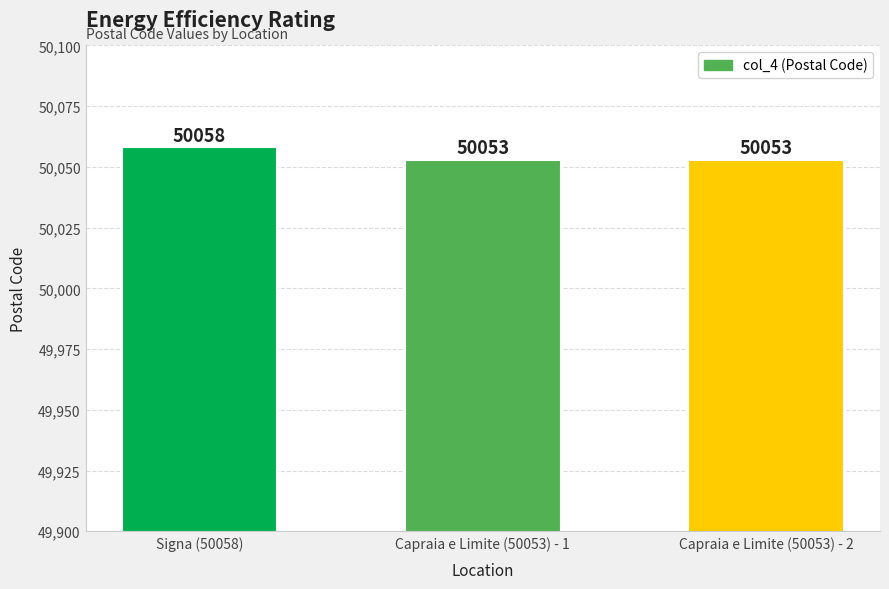

The chart shows a value of 75046 at Signa (50058). True or false?

False